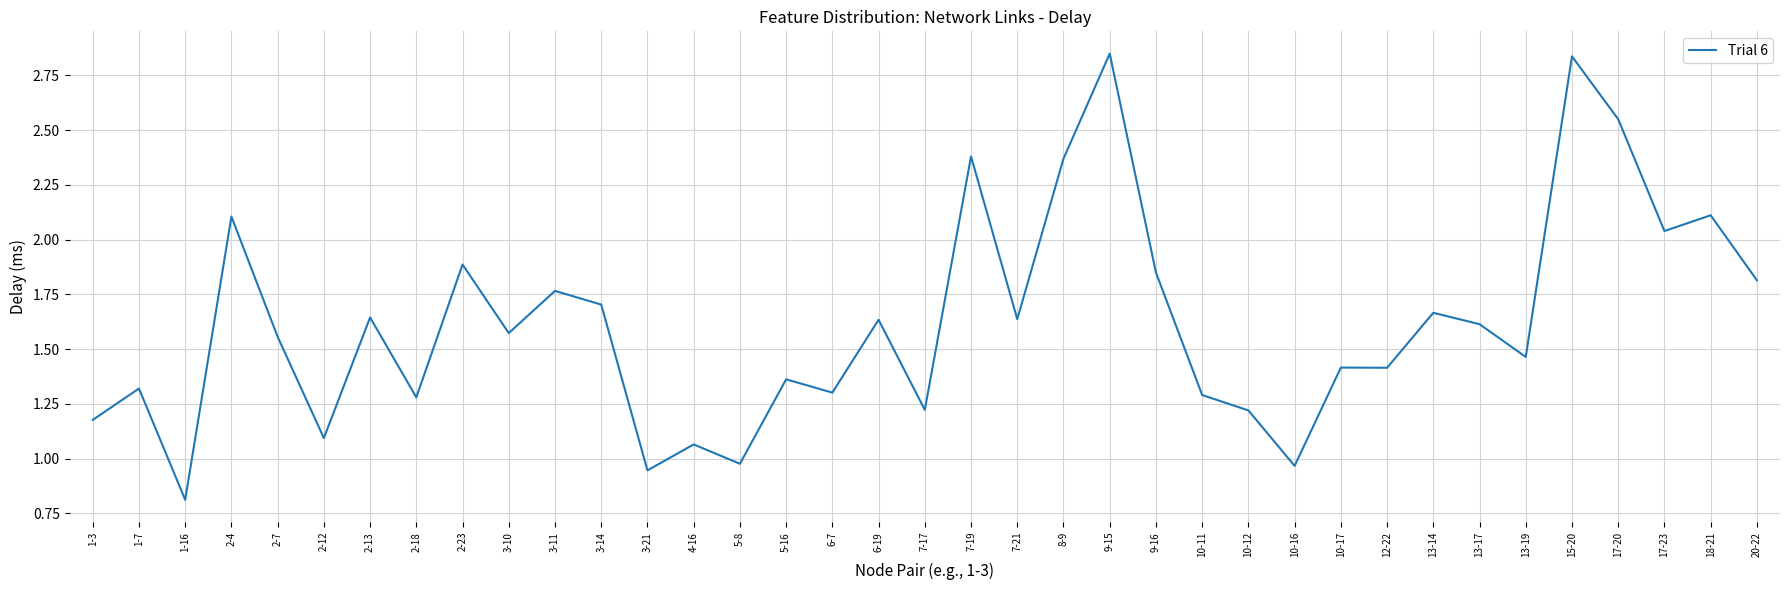

Where does the data first go above 1?

1-3